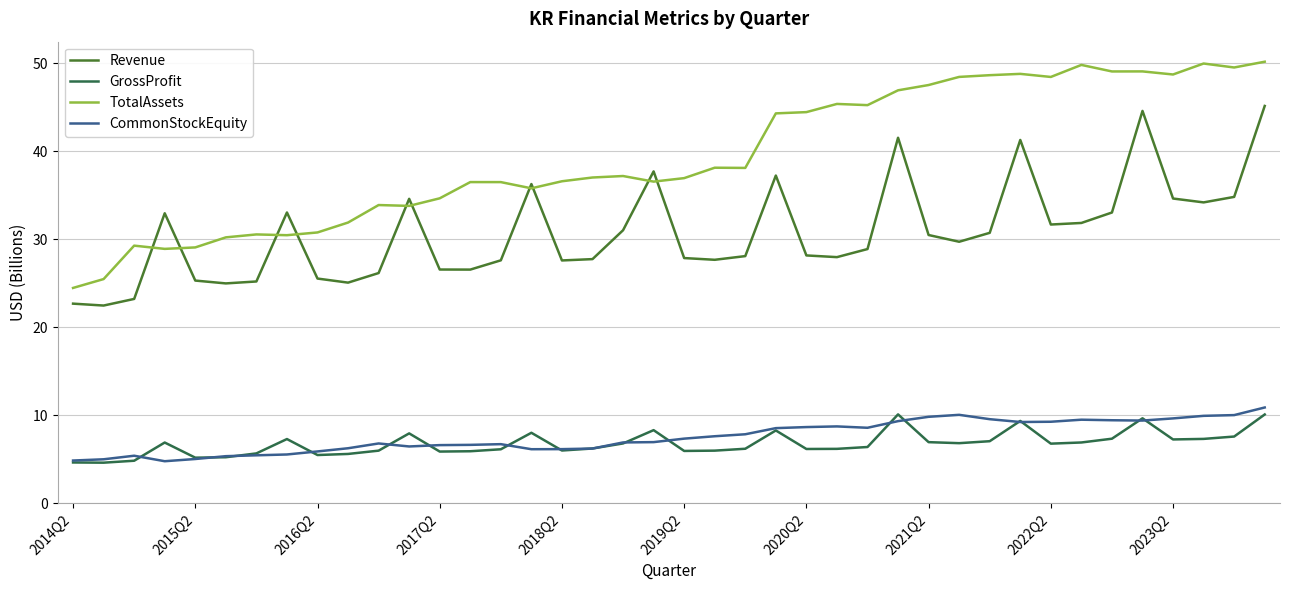

At how many categories does at least one series exceed 23?

40